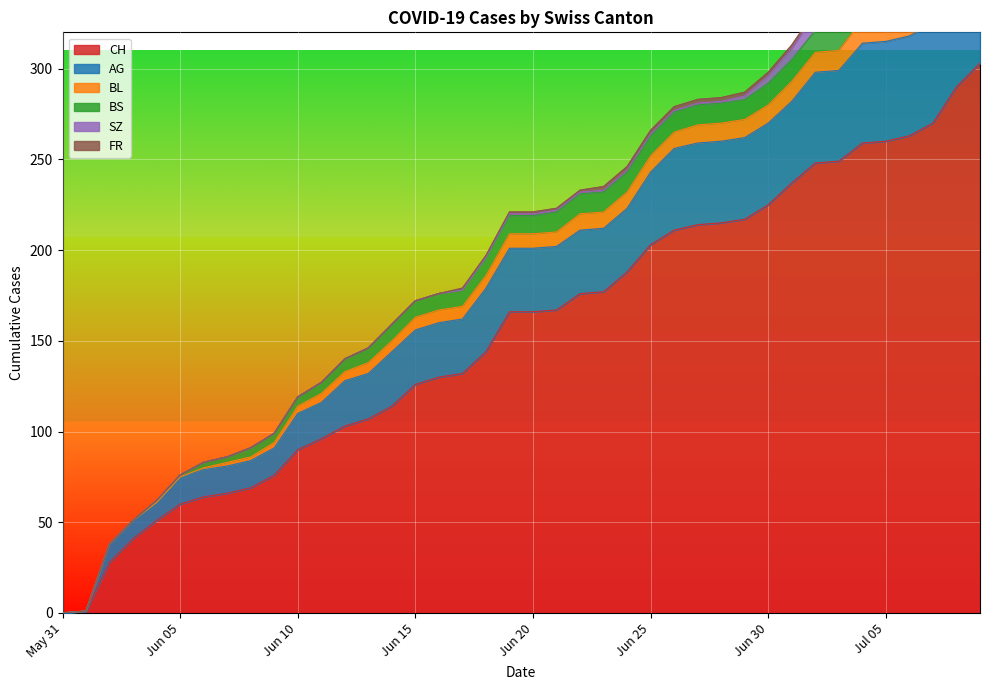

Which series has the largest range (max minus min)?

CH